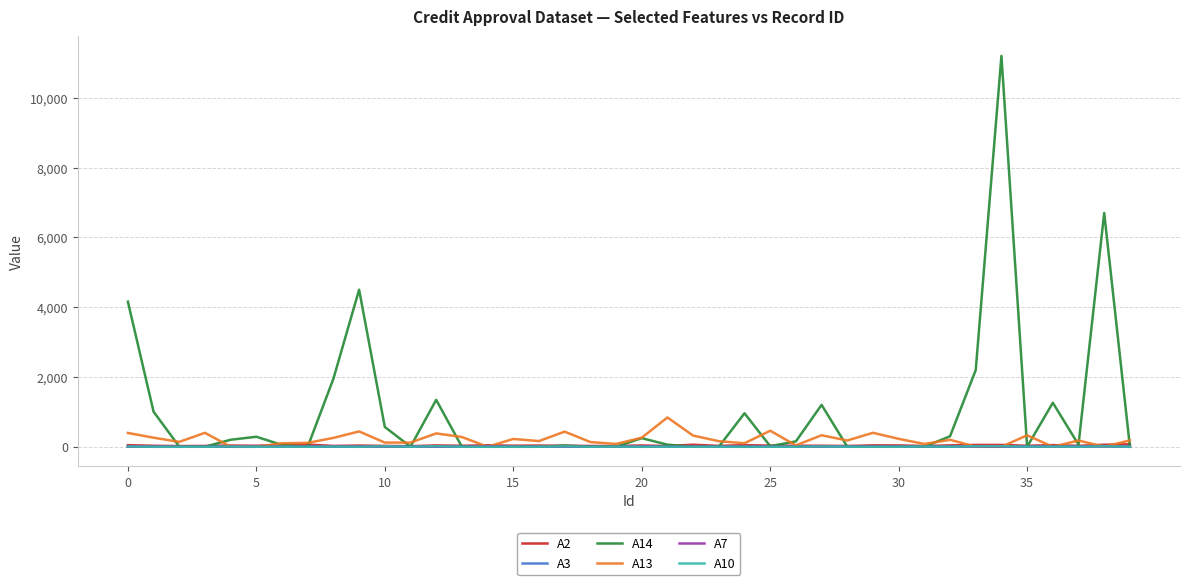

What is the greatest value displayed?

11203.0